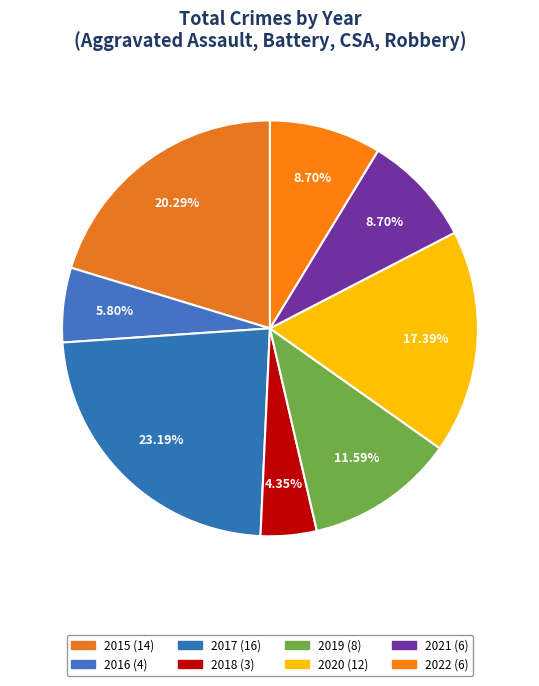

Combined, what portion of the pie is 2022 and 2020?

26.1%